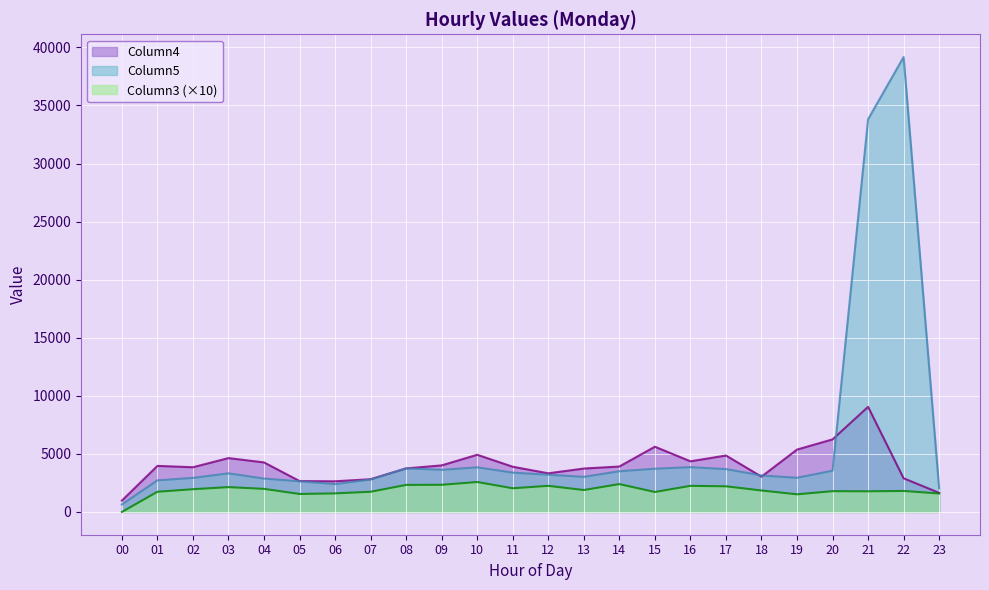

Where does the Column3 series first go above 1890?

02